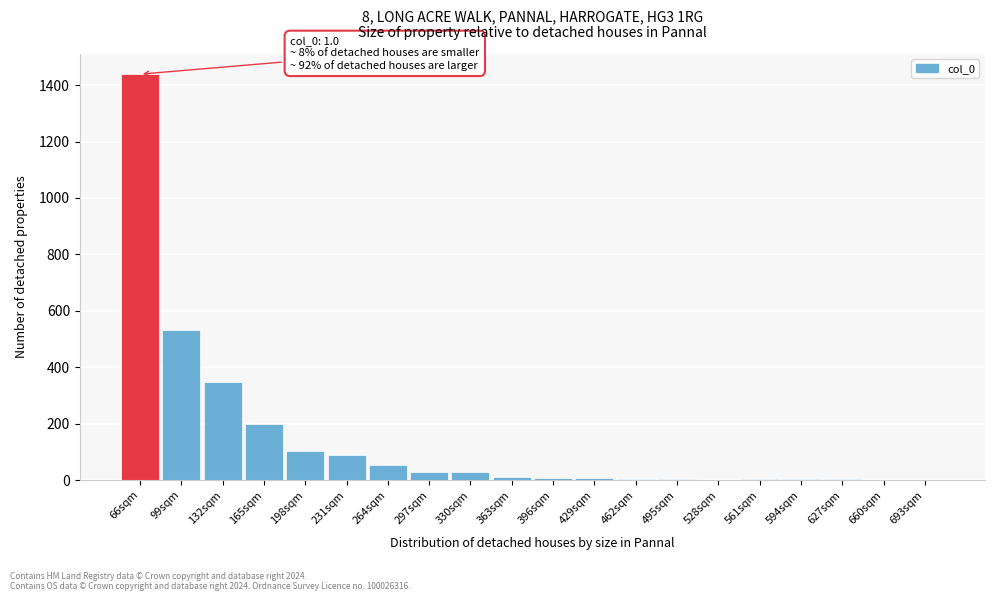

The chart shows a value of -874 at 528sqm. True or false?

False